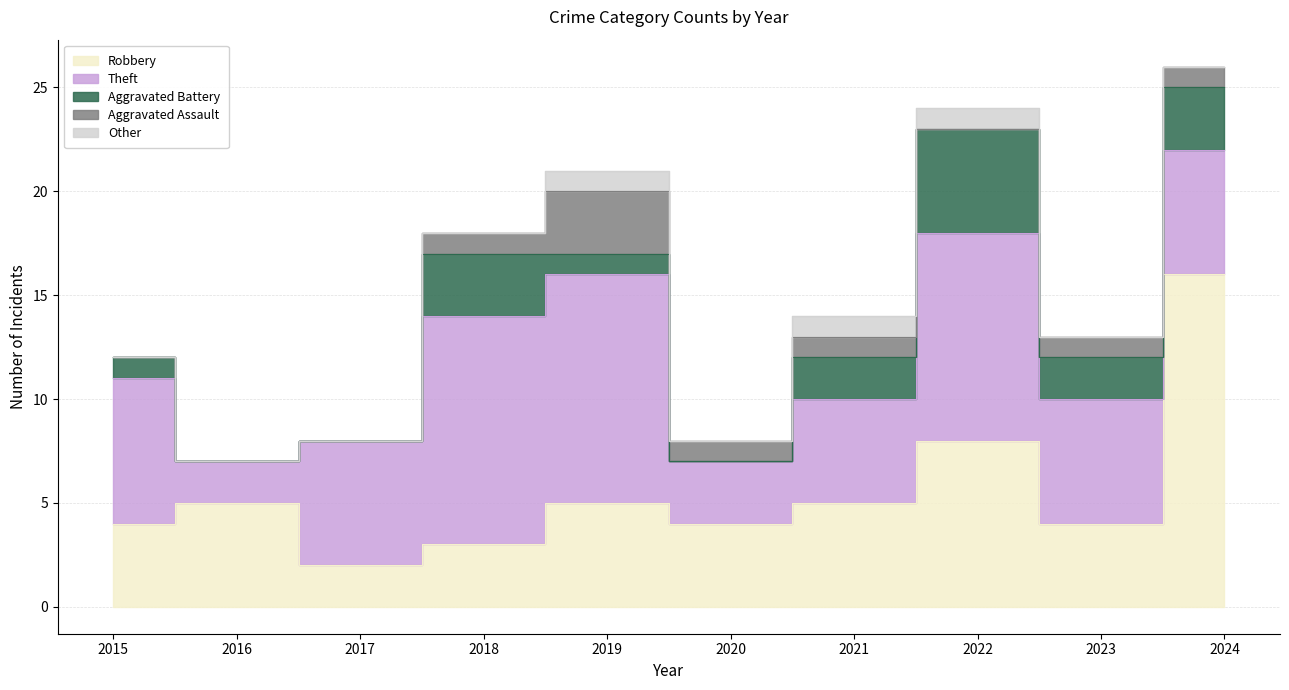

What is the difference between the second highest and second lowest values in the Aggravated Battery series?

3